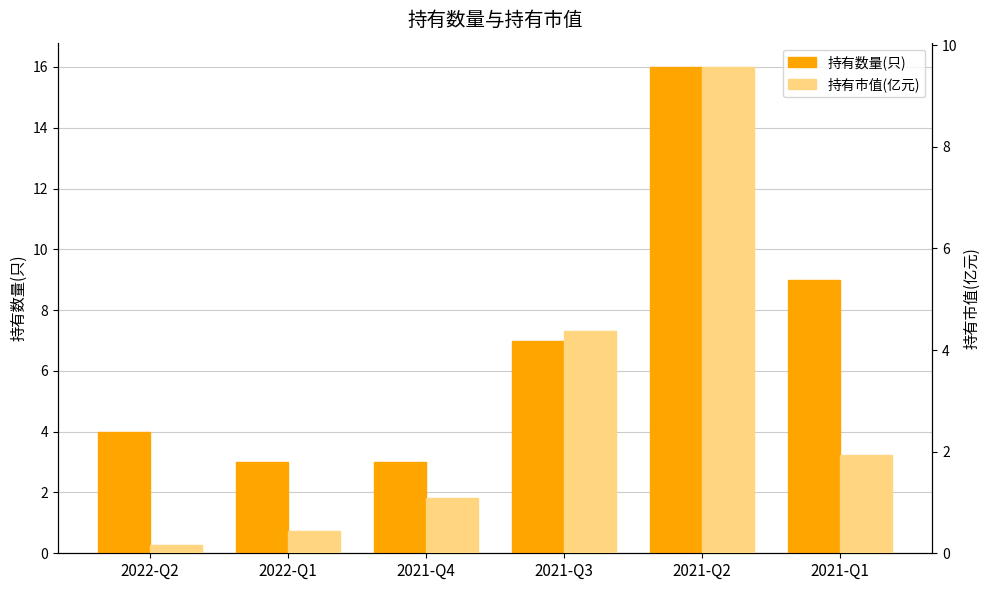

What is the label of the 3rd bar from the right?

2021-Q3